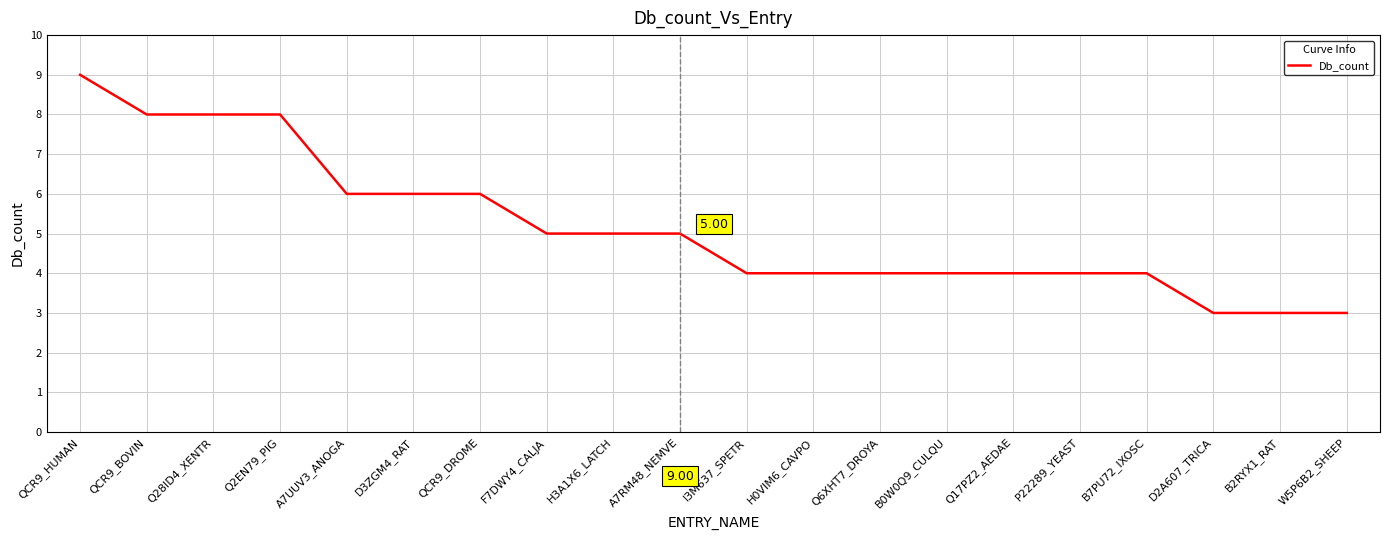

At which category does the chart reach its peak across all series?

QCR9_HUMAN